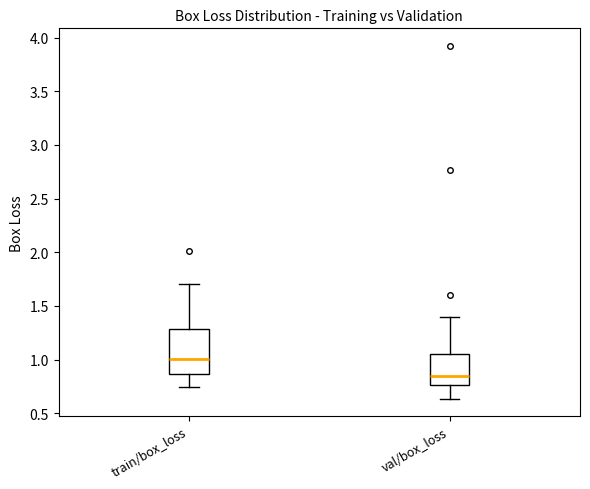

Where does the median line of the box for val/box_loss sit on the y-axis? The values are not printed on the chart, so give them approximately, as read against the axis.

0.85